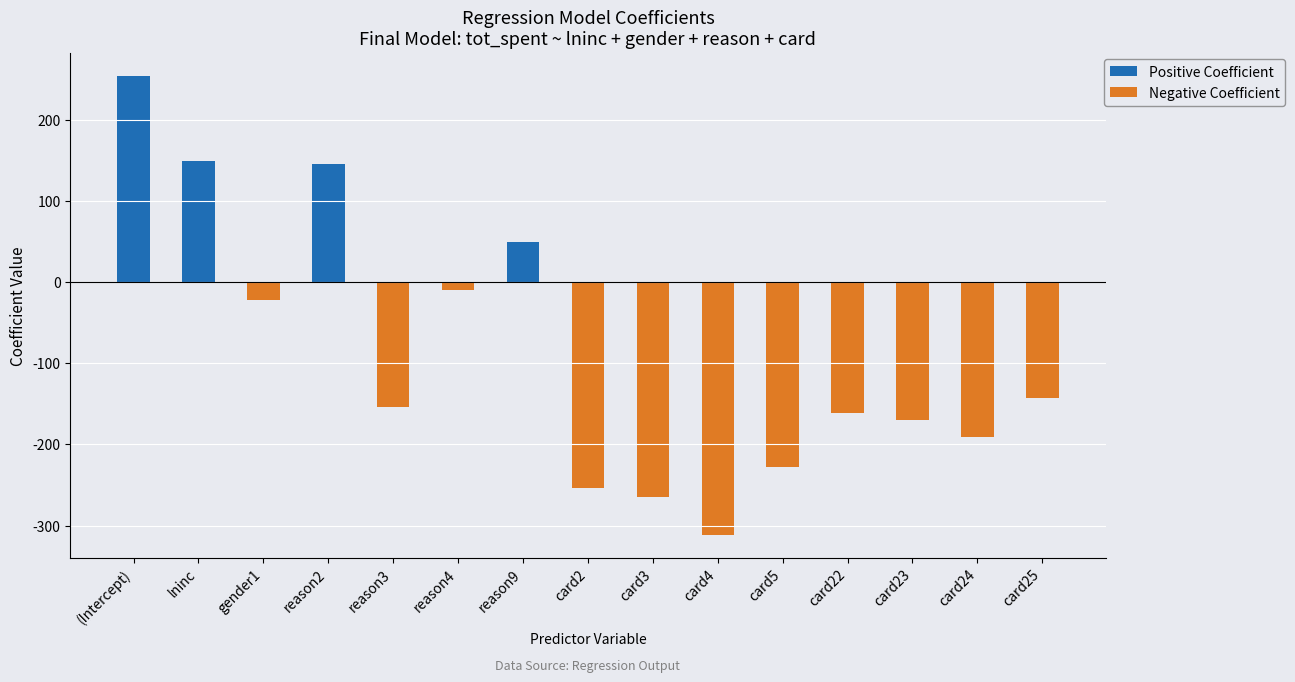

Which category has the lowest value across all series?

card4